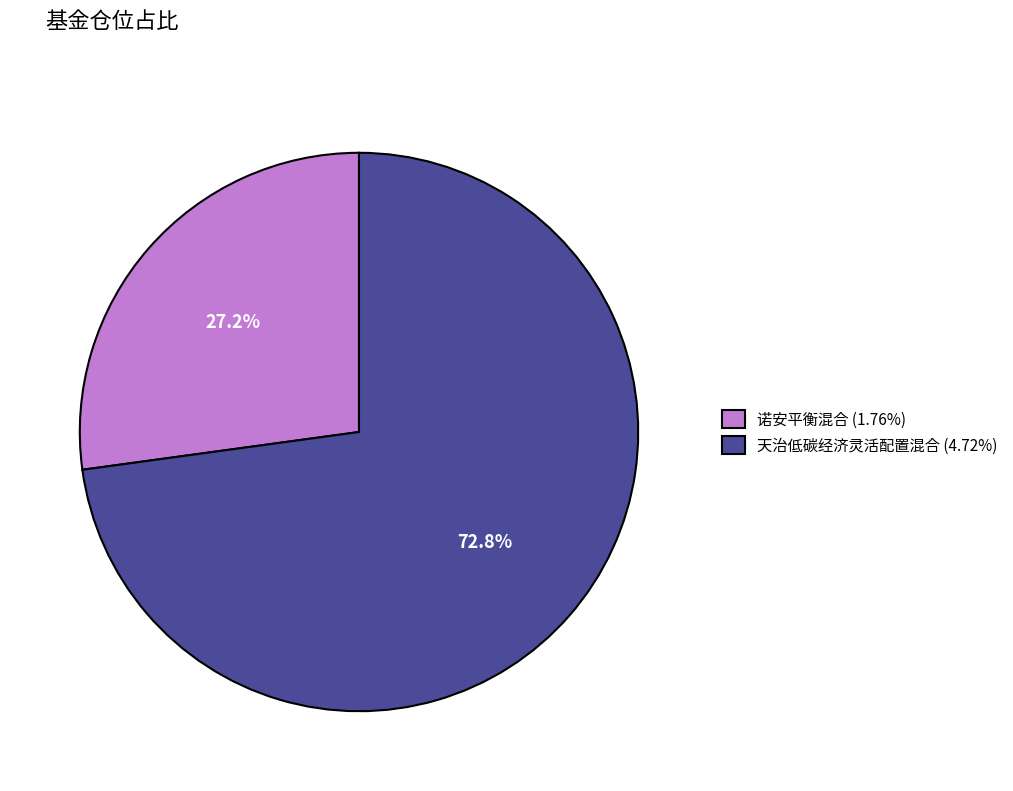

What is the ratio of the value at 天治低碳经济灵活配置混合 (4.72%) to the value at 诺安平衡混合 (1.76%)?

2.7